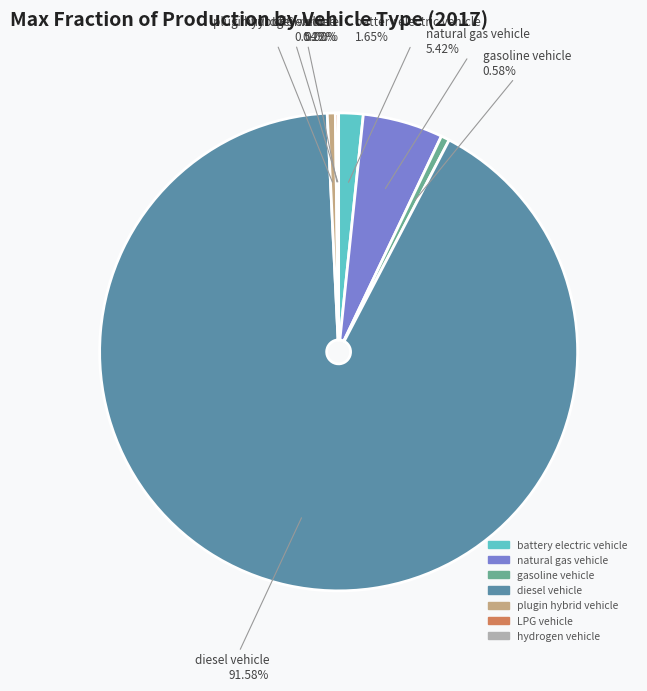

True or false: natural gas vehicle accounts for 17% of the total.

False